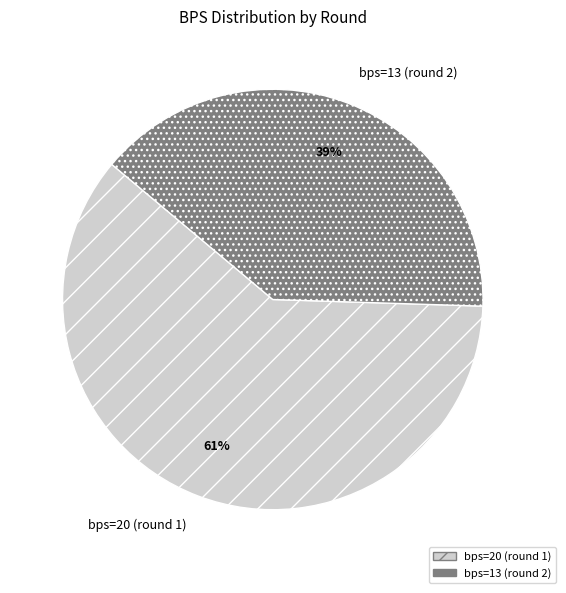

Count the number of slices in the pie.

2